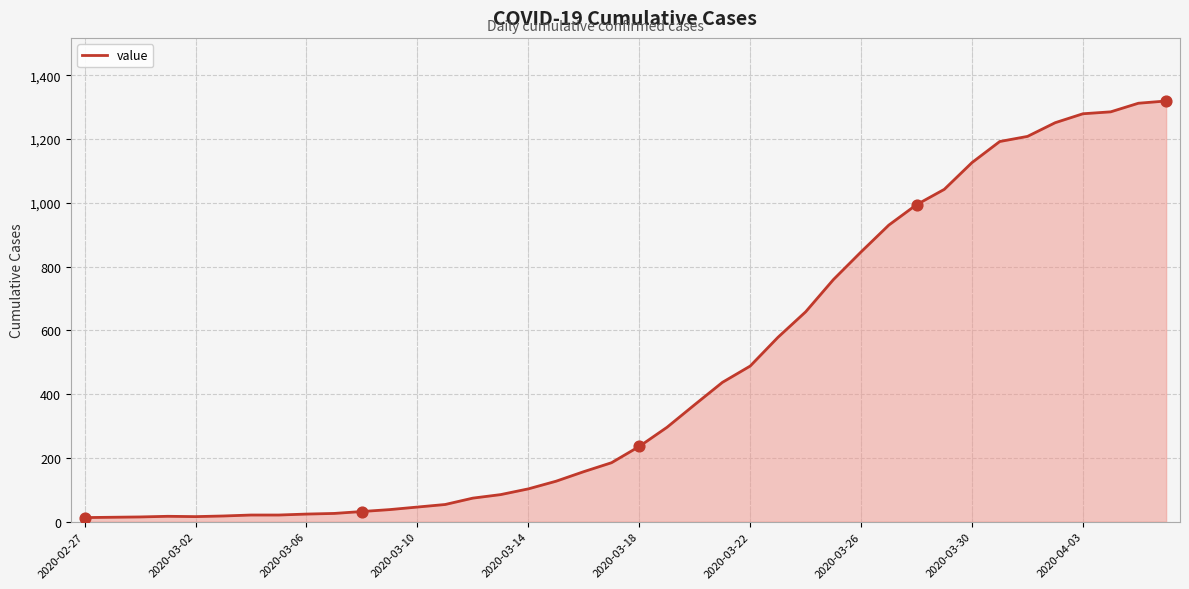

What is the maximum value shown in the chart?

1319